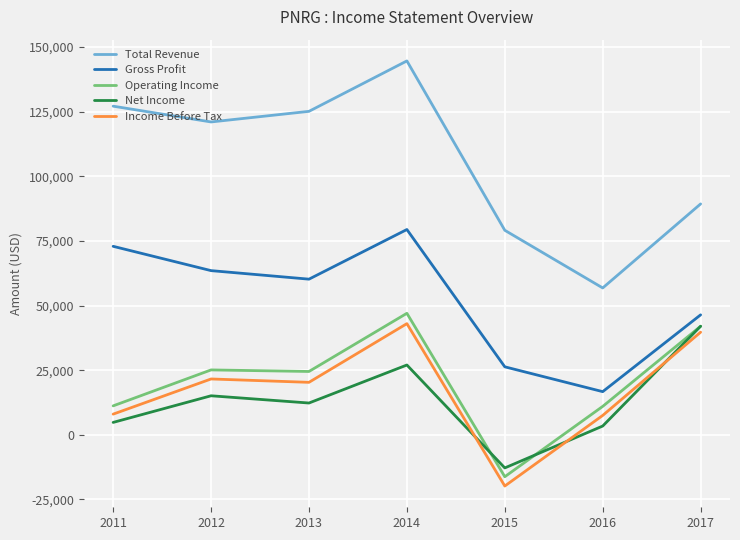

Which series has the largest range (max minus min)?

Total Revenue